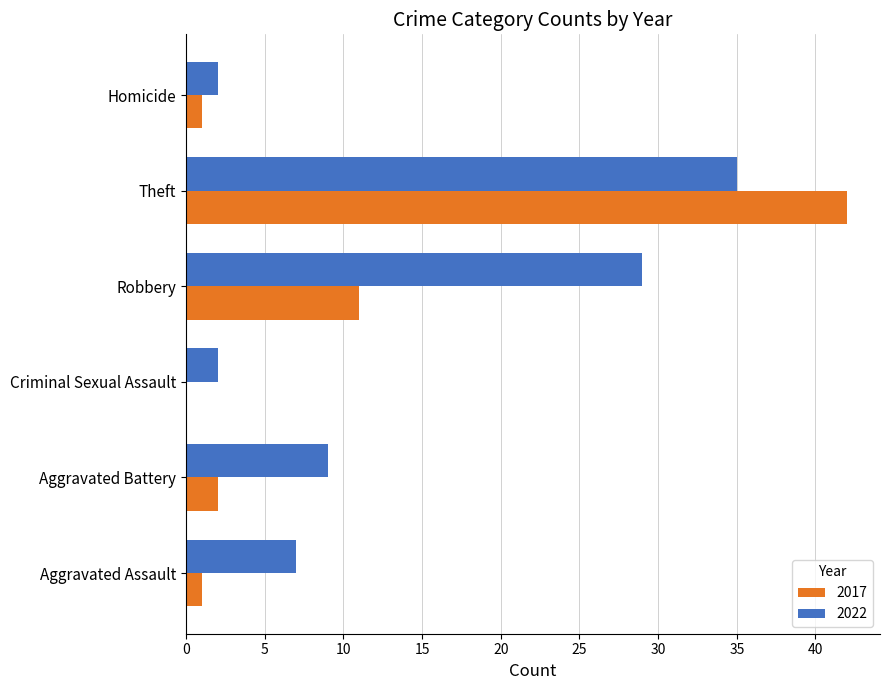

What is the highest value of the 2017 series?

42